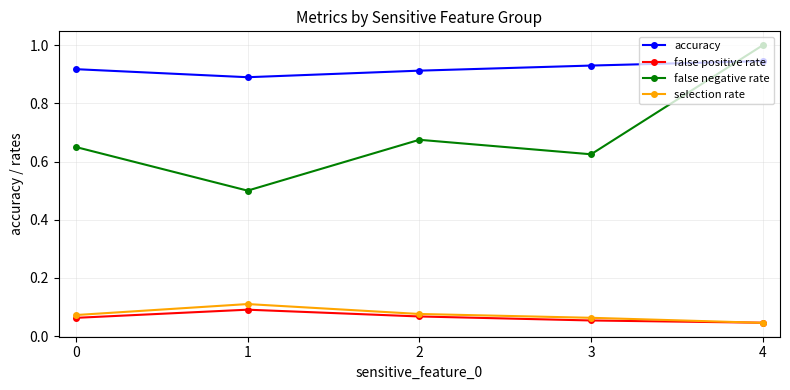

Is this an area chart (filled region under the line)?

No